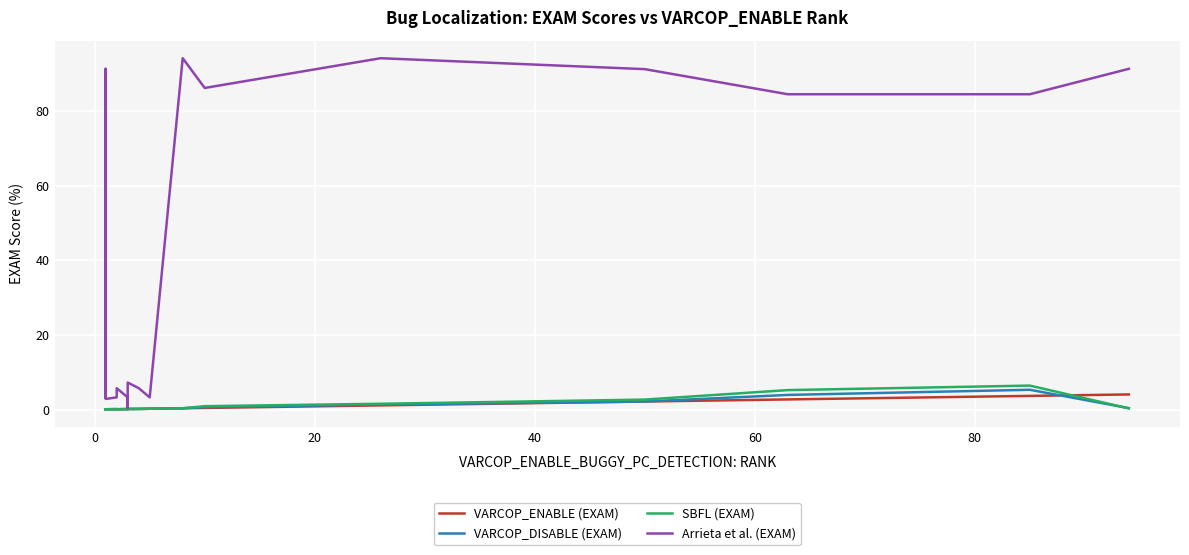

True or false: SBFL (EXAM) and Arrieta et al. (EXAM) cross at least once.

False